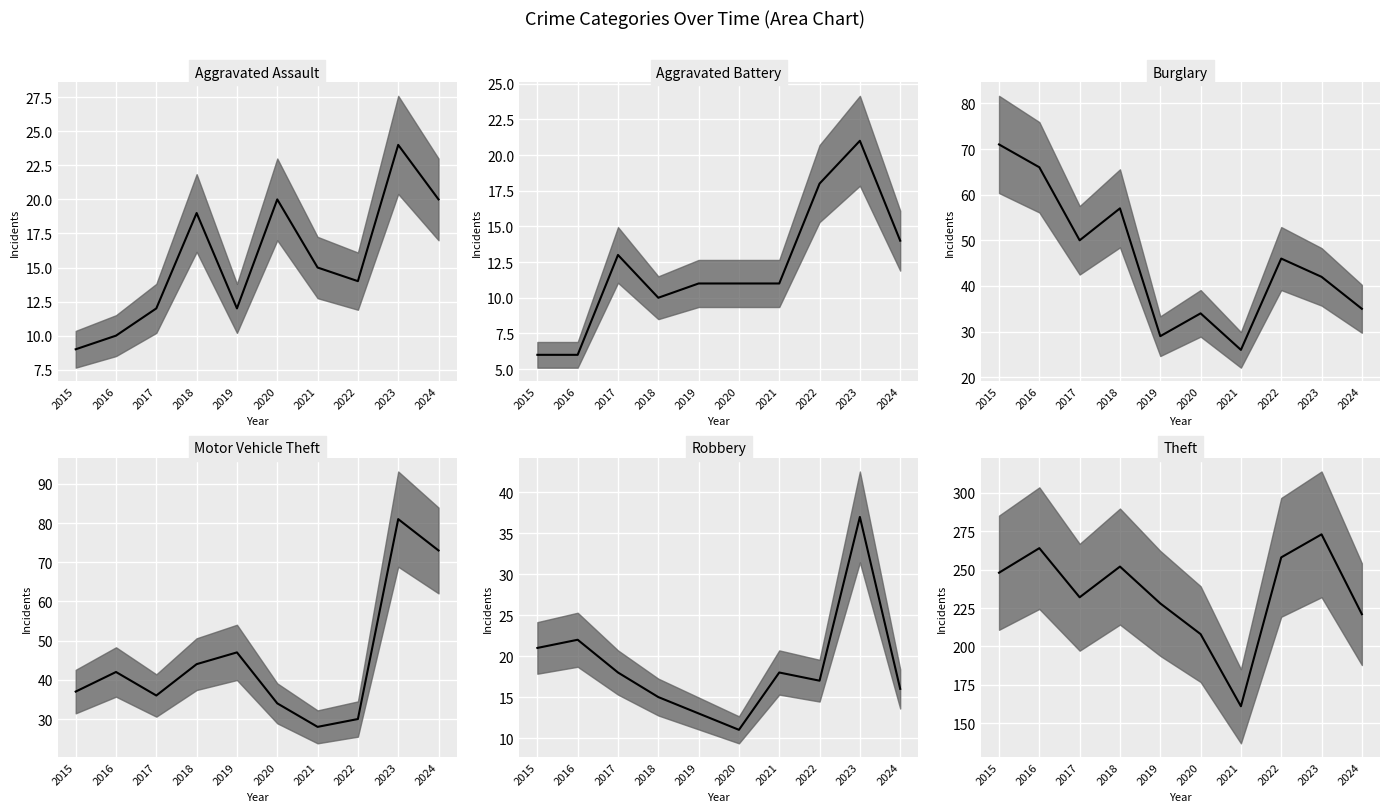

What is the average value of the Aggravated Assault series?

16